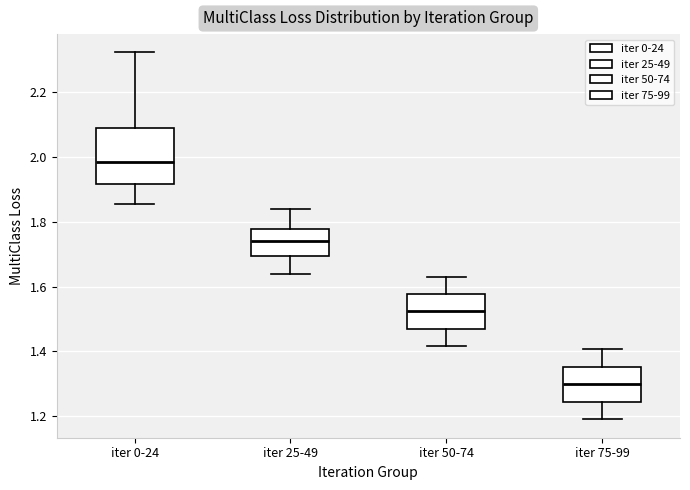

Which box's median line is the highest?

iter 0-24